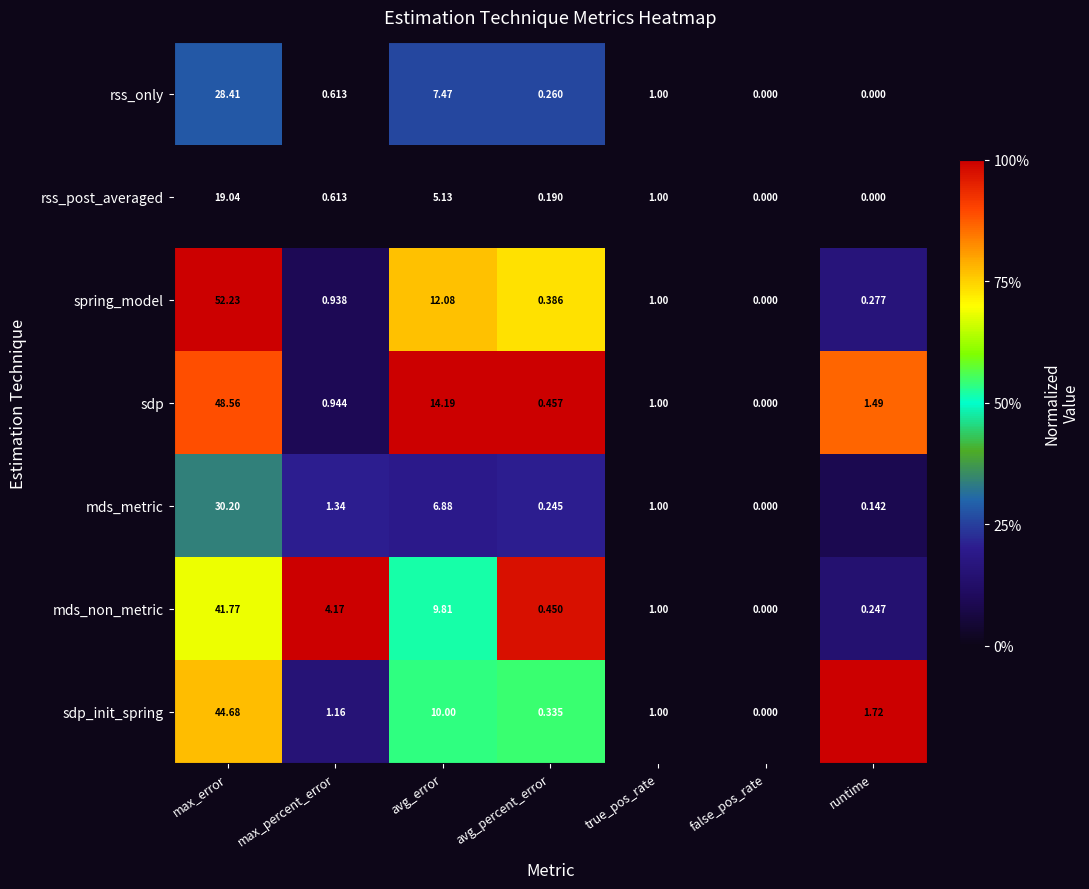

List the series in order of their peak value, lowest first.

rss_post_averaged, rss_only, mds_metric, mds_non_metric, sdp_init_spring, sdp, spring_model